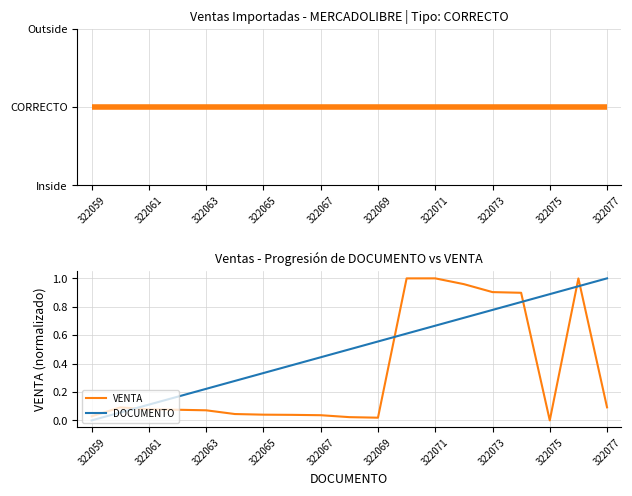

The DOCUMENTO series shows 0.0 at 322059. True or false?

True